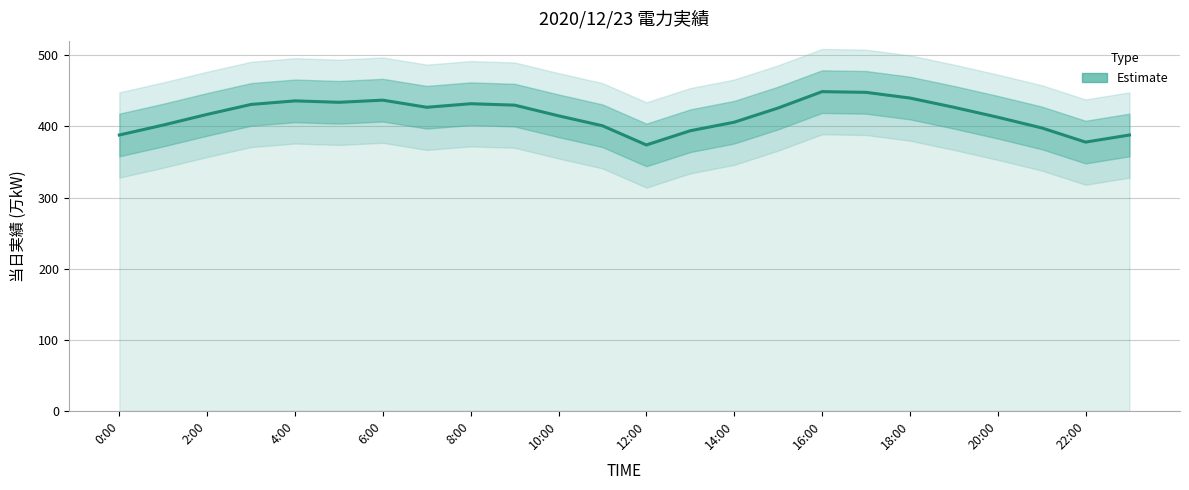

At which category does the chart reach its peak across all series?

16:00